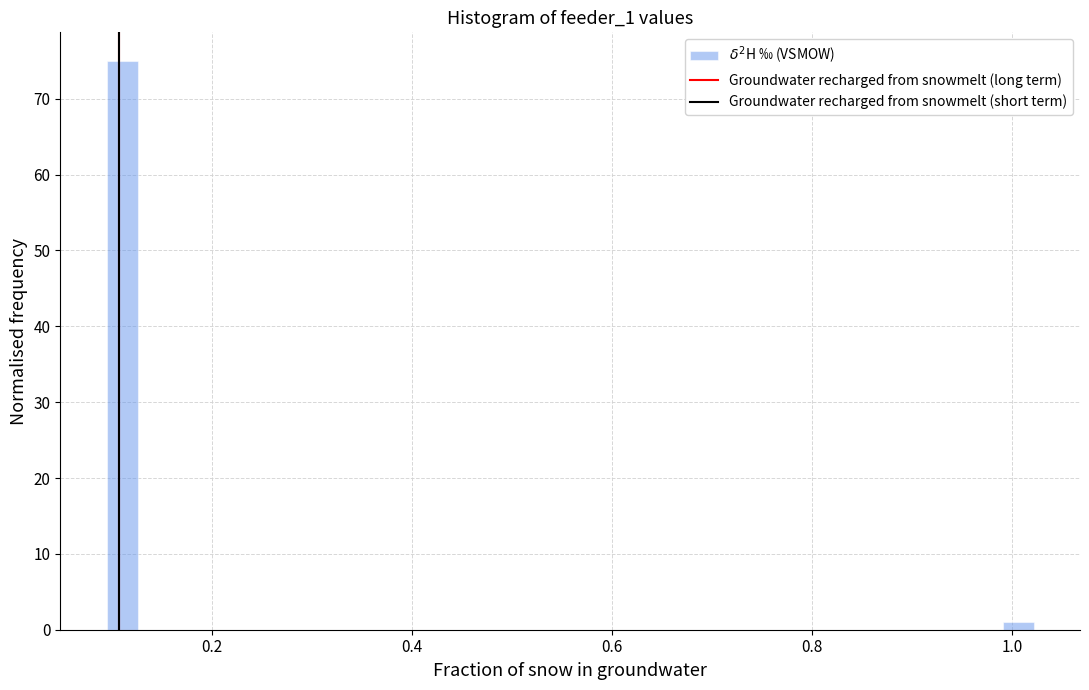

Read against the x-axis, roughly where is the centre of the tallest bar?

0.10